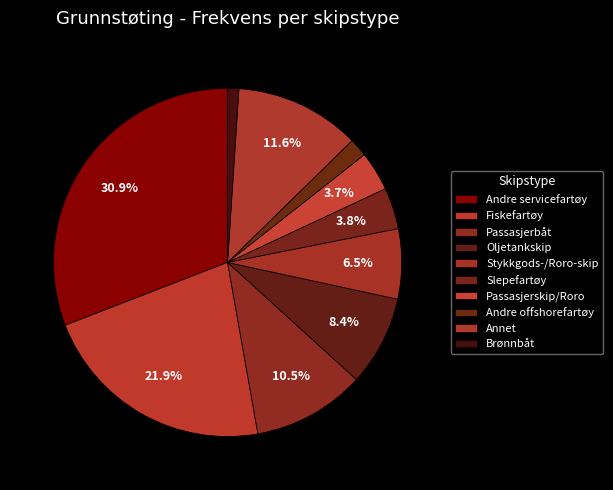

Count the number of slices in the pie.

10